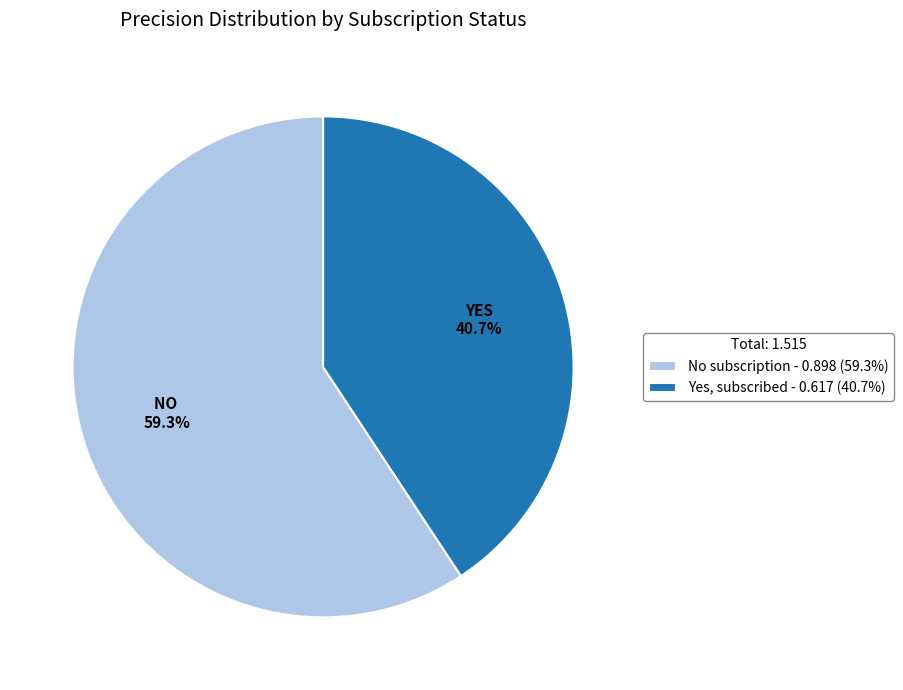

To the nearest percent, what portion does Yes, subscribed represent?

41%